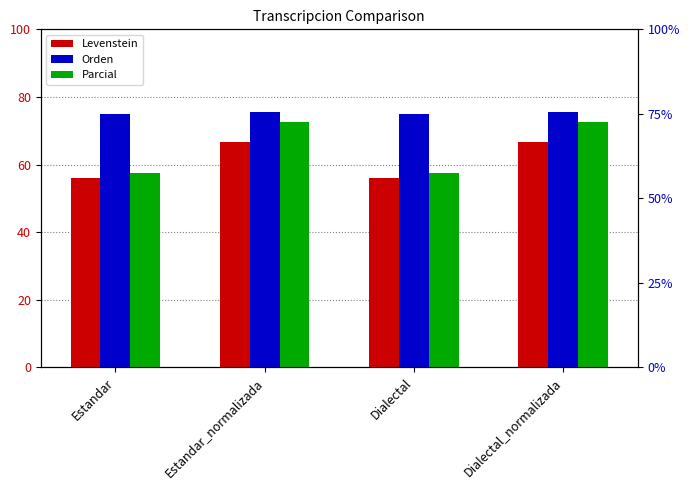

What position from the left is Dialectal_normalizada?

4